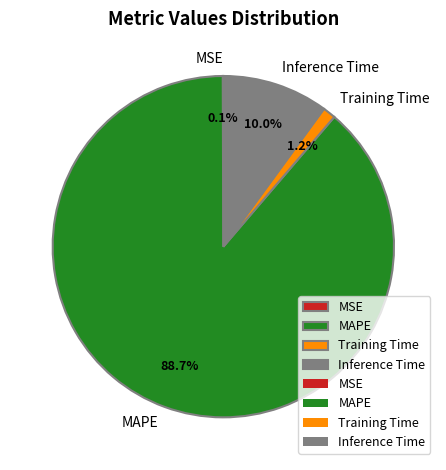

What is the majority slice?

MAPE